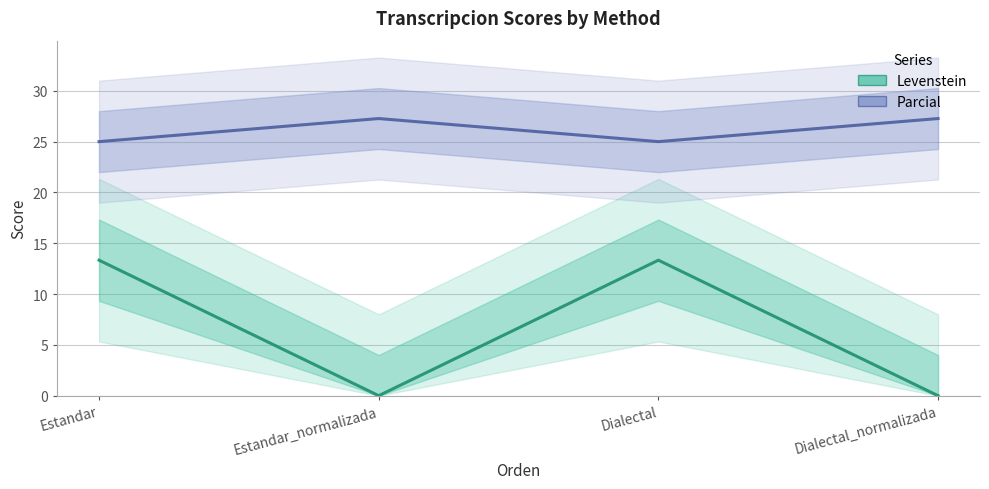

What is the maximum value for Levenstein?

13.3